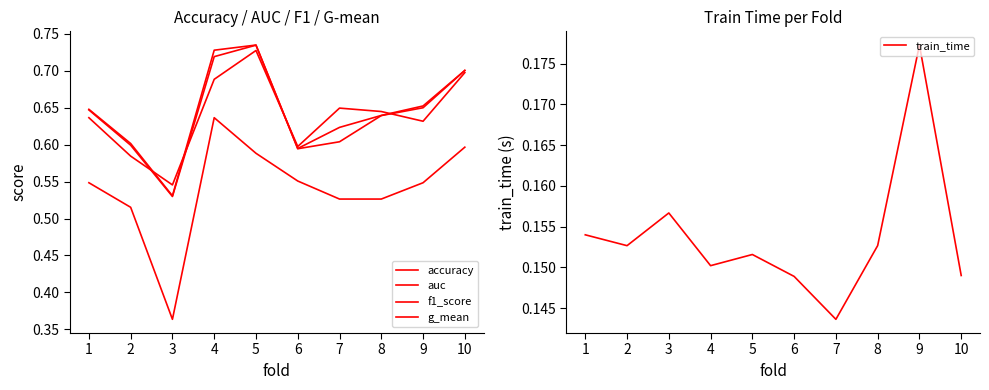

Where is auc nearest to the value 0?

3